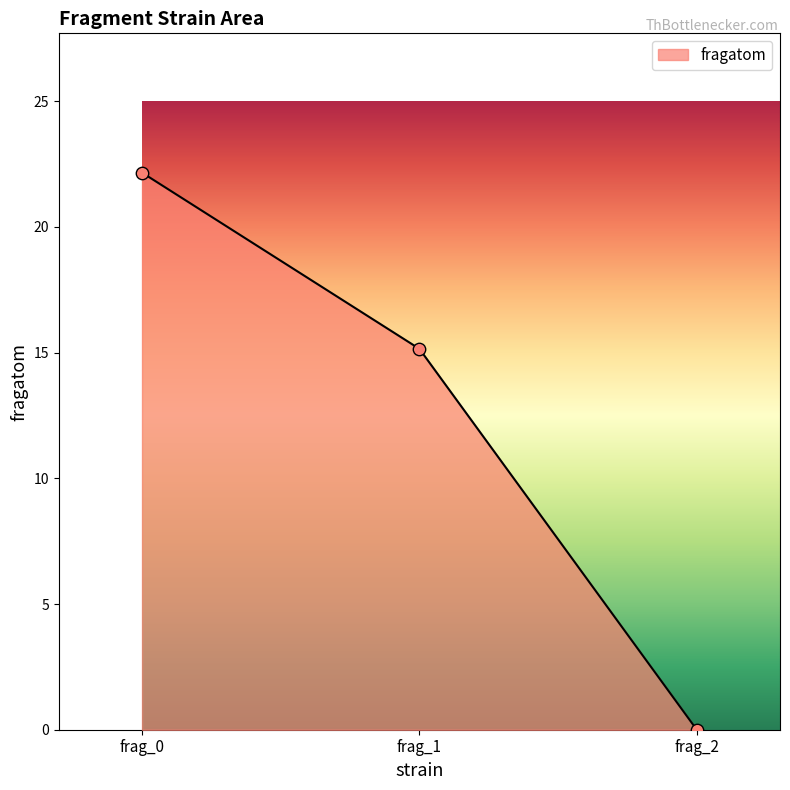

What is the change in value from frag_0 to frag_1?

-7.0